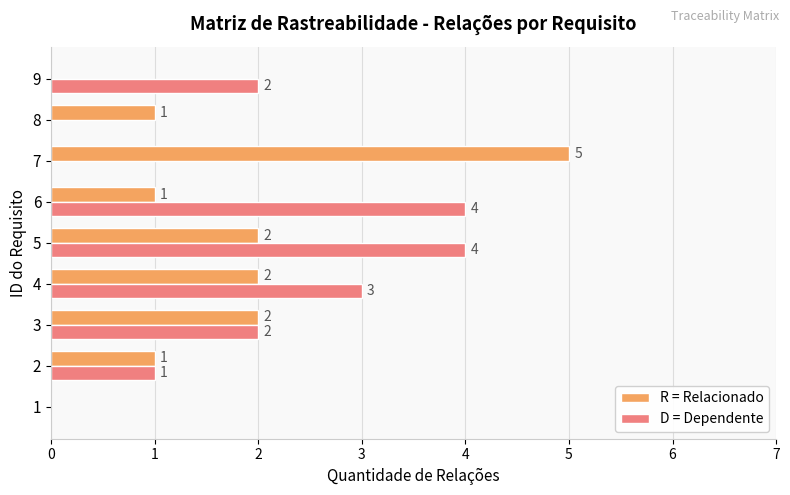

How many R = Relacionado values are between 1 and 2?

6